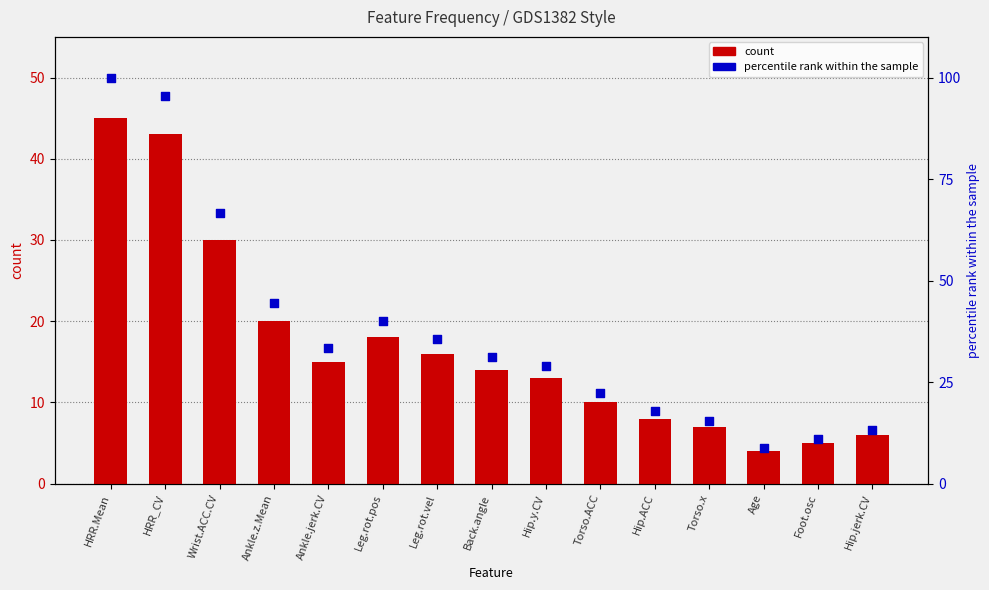

What is the total value across all series at Back.angle?

45.1